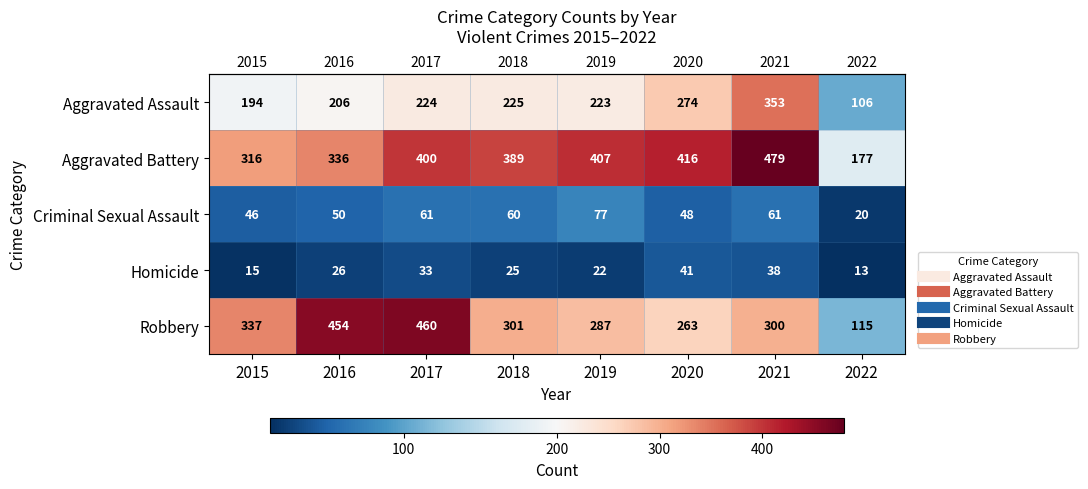

At how many categories does at least one series exceed 259?

7